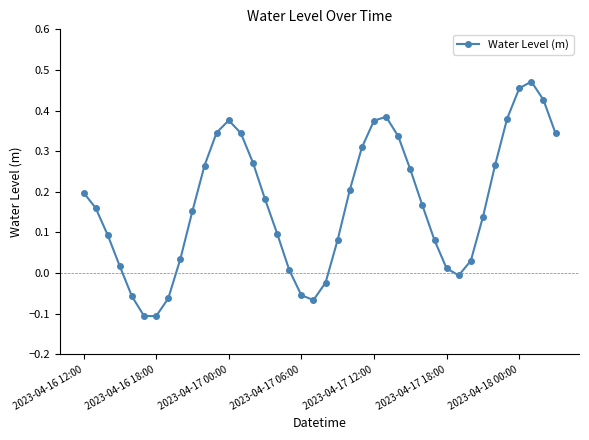

What is the difference between the second highest and minimum values?

0.6